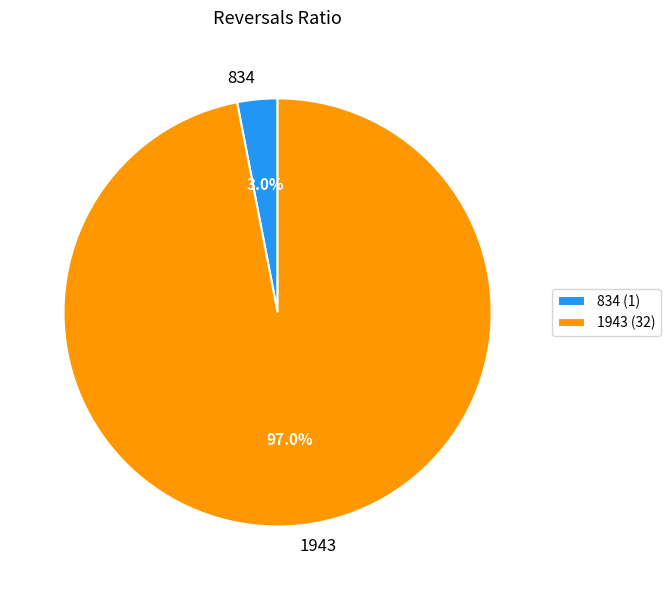

Which category accounts for the majority?

1943